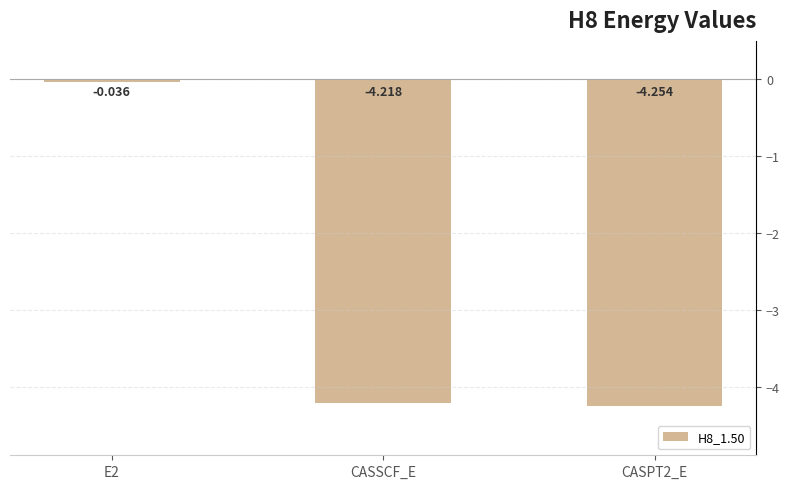

What is the difference between the maximum and minimum values?

4.2